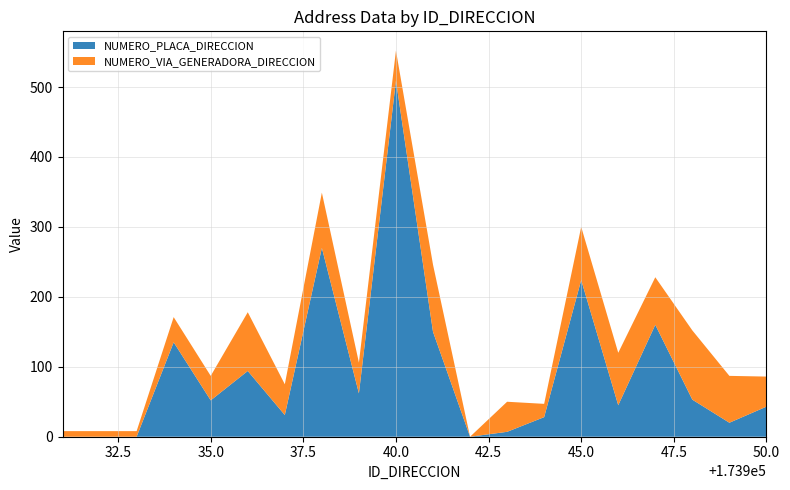

At which label does NUMERO_PLACA_DIRECCION reach its peak?

40.0